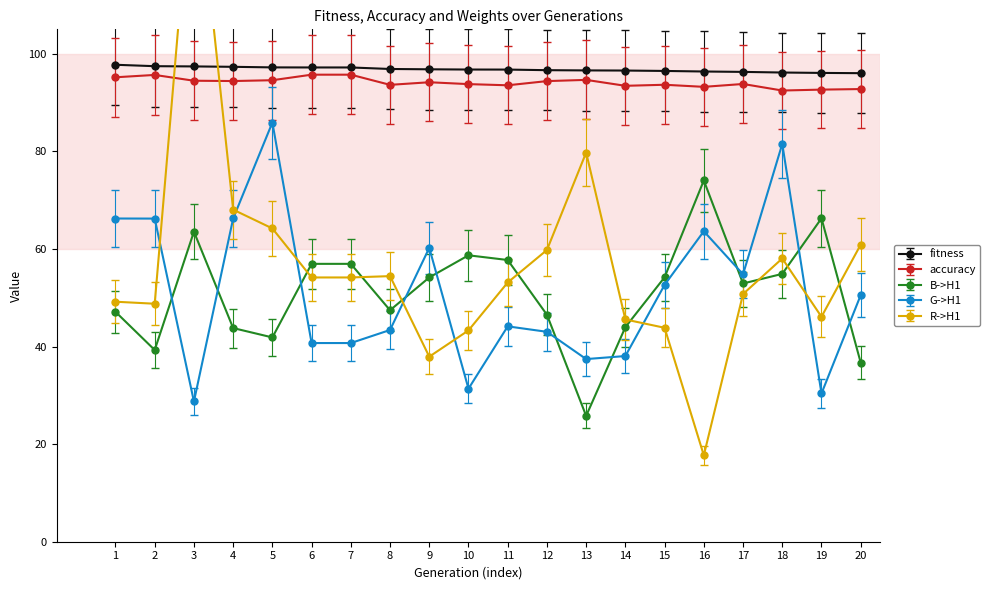

In G->H1, how many points are higher than both neighbors (excluding endpoints)?

5